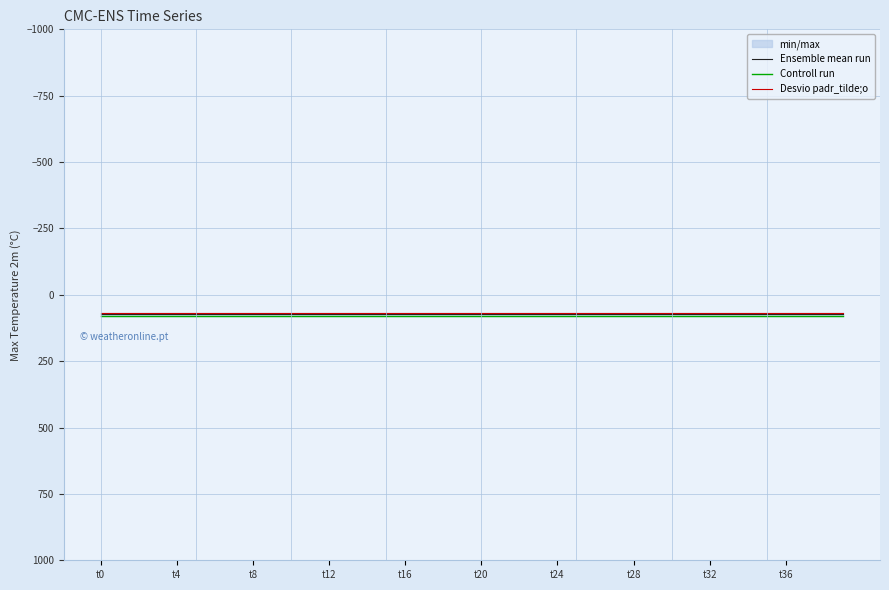

Is the value of Ensemble mean run at 25 greater than the value of Controll run at t32?

No